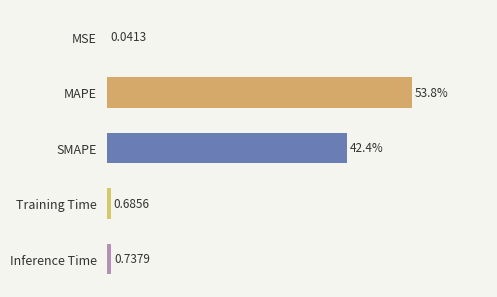

Between Inference Time and MAPE, which is larger?

MAPE